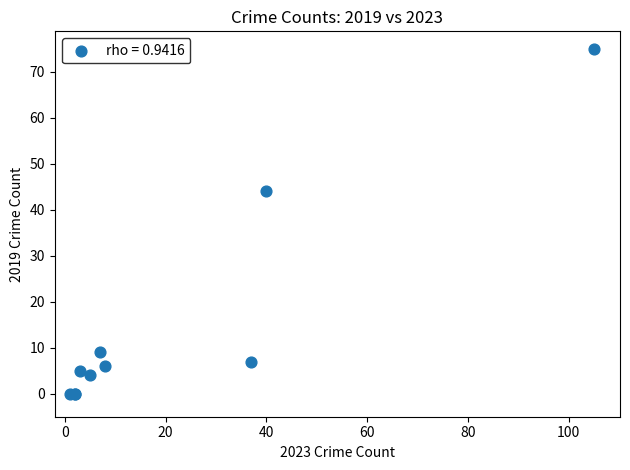

What Y value in the scatter plot is closest to 37?

44